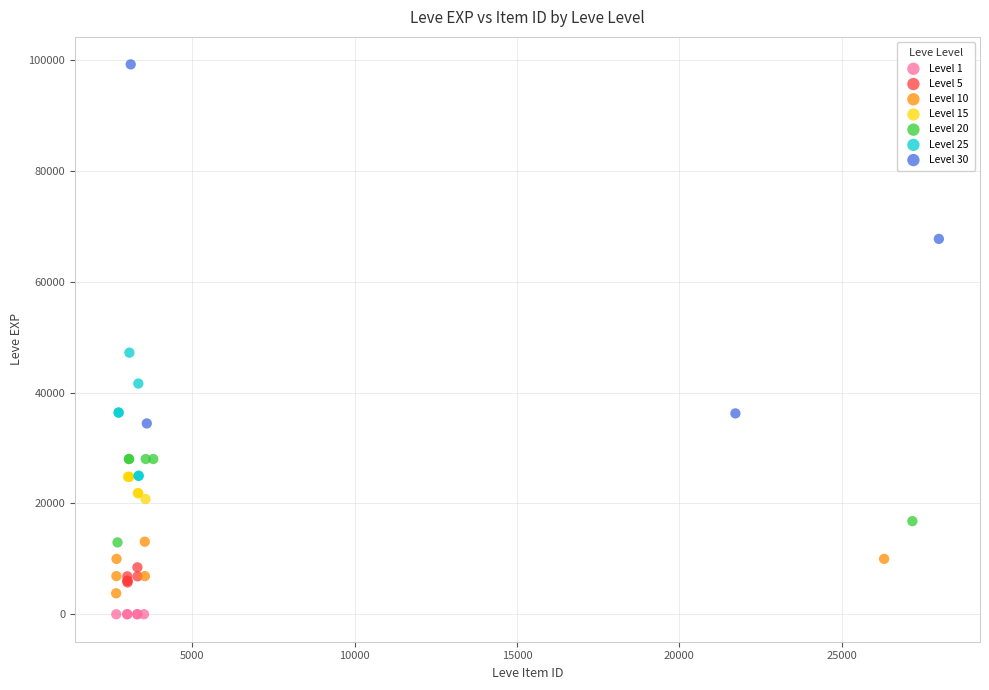

Which series reaches the maximum Y coordinate?

Level 30